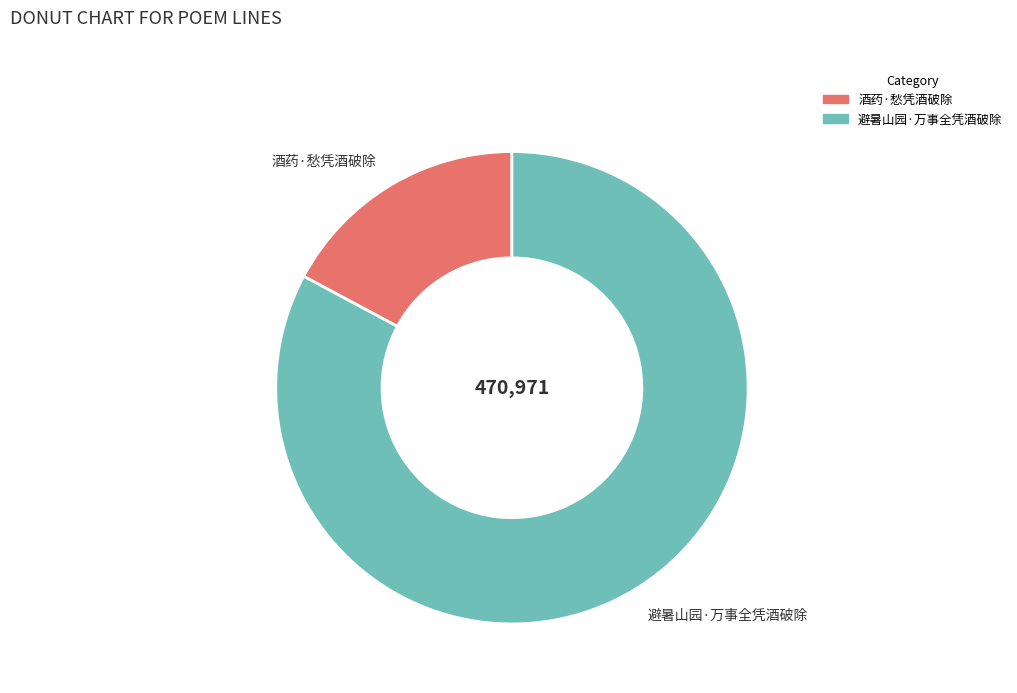

Which category has the biggest portion of the pie?

避暑山园·万事全凭酒破除